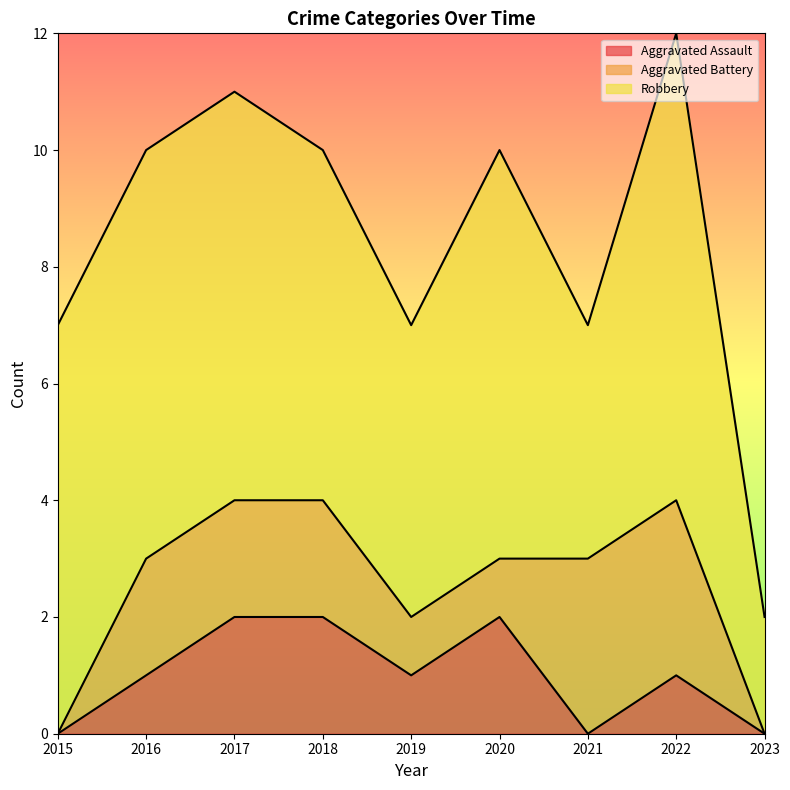

True or false: Aggravated Battery and Aggravated Assault intersect in this chart.

True